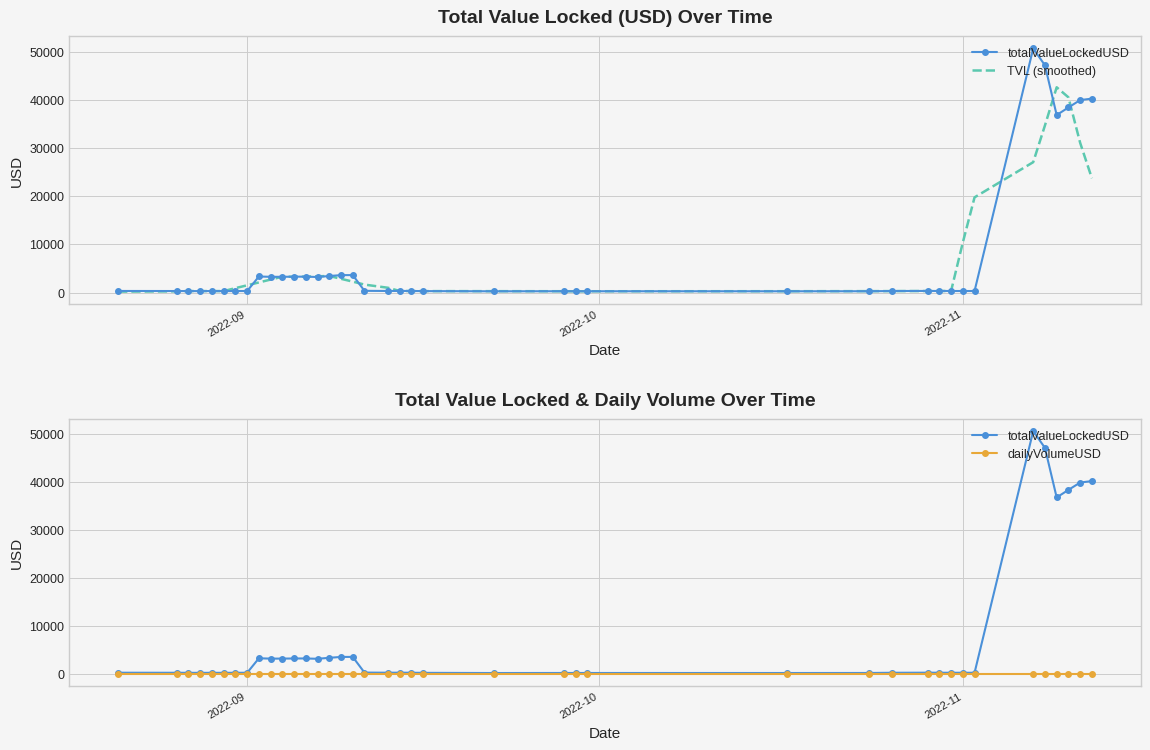

Reading left to right, what are all the values shown in this chart?

totalValueLockedUSD: 323.6	310.8	300.8	293.9	307.2	296.0	309.5	311.6	3331.0	3259.9	3264.3	3291.5	3294.9	3224.8	3428.8	3612.6	3620.0	352.1	322.4	328.4	320.9	295.8	257.6	267.9	265.8	264.7	260.6	269.3	313.2	329.3	318.2	316.9	314.8	313.1	50672.9	47185.8	36851.4	38424.0	39957.0	40262.3
TVL (smoothed): 187.0	245.8	307.2	301.7	301.5	303.6	911.0	1501.6	2095.3	2691.7	3288.3	3267.1	3300.9	3370.5	3436.2	2847.7	2267.2	1647.1	988.8	323.9	305.0	294.1	281.6	270.3	263.3	265.6	274.7	287.4	298.1	309.4	318.5	318.5	10387.2	19760.7	27067.6	34689.4	42618.2	40536.1	31098.9	23728.7
dailyVolumeUSD: 0.0	0.0	0.0	0.0	0.0	0.0	0.0	0.0	0.0	0.0	0.0	0.0	0.0	0.0	0.0	0.0	0.0	0.0	0.0	0.0	0.0	0.0	0.0	0.0	0.0	0.0	0.0	0.0	0.0	0.0	0.0	0.0	0.0	0.0	0.0	0.0	0.0	0.0	0.0	0.0